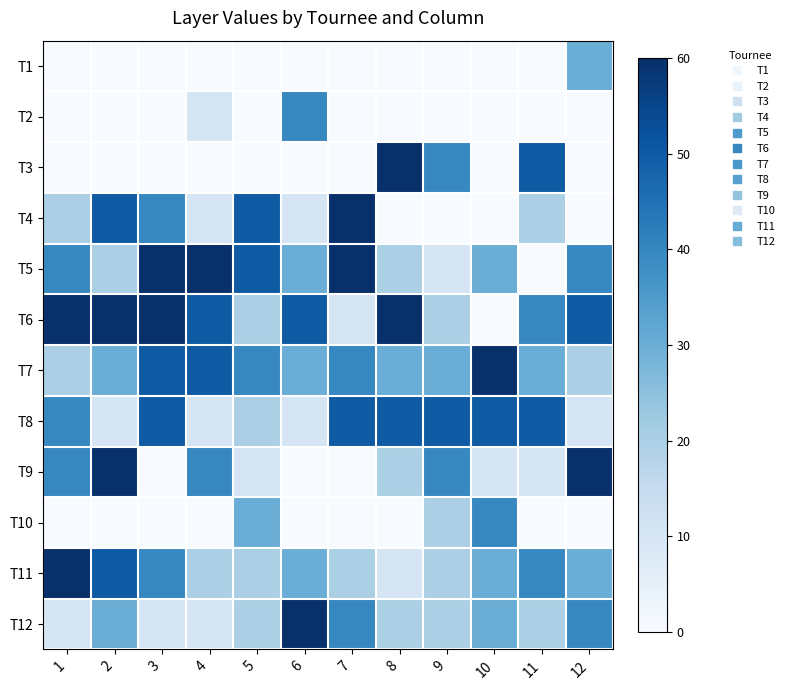

Reading left to right, what are all the values shown in this chart?

T1: 1=0	2=0	3=0	4=0	5=0	6=0	7=0	8=0	9=0	10=0	11=0	12=30
T2: 1=0	2=0	3=0	4=10	5=0	6=40	7=0	8=0	9=0	10=0	11=0	12=0
T3: 1=0	2=0	3=0	4=0	5=0	6=0	7=0	8=60	9=40	10=0	11=50	12=0
T4: 1=20	2=50	3=40	4=10	5=50	6=10	7=60	8=0	9=0	10=0	11=20	12=0
T5: 1=40	2=20	3=60	4=60	5=50	6=30	7=60	8=20	9=10	10=30	11=0	12=40
T6: 1=60	2=60	3=60	4=50	5=20	6=50	7=10	8=60	9=20	10=0	11=40	12=50
T7: 1=20	2=30	3=50	4=50	5=40	6=30	7=40	8=30	9=30	10=60	11=30	12=20
T8: 1=40	2=10	3=50	4=10	5=20	6=10	7=50	8=50	9=50	10=50	11=50	12=10
T9: 1=40	2=60	3=0	4=40	5=10	6=0	7=0	8=20	9=40	10=10	11=10	12=60
T10: 1=0	2=0	3=0	4=0	5=30	6=0	7=0	8=0	9=20	10=40	11=0	12=0
T11: 1=60	2=50	3=40	4=20	5=20	6=30	7=20	8=10	9=20	10=30	11=40	12=30
T12: 1=10	2=30	3=10	4=10	5=20	6=60	7=40	8=20	9=20	10=30	11=20	12=40